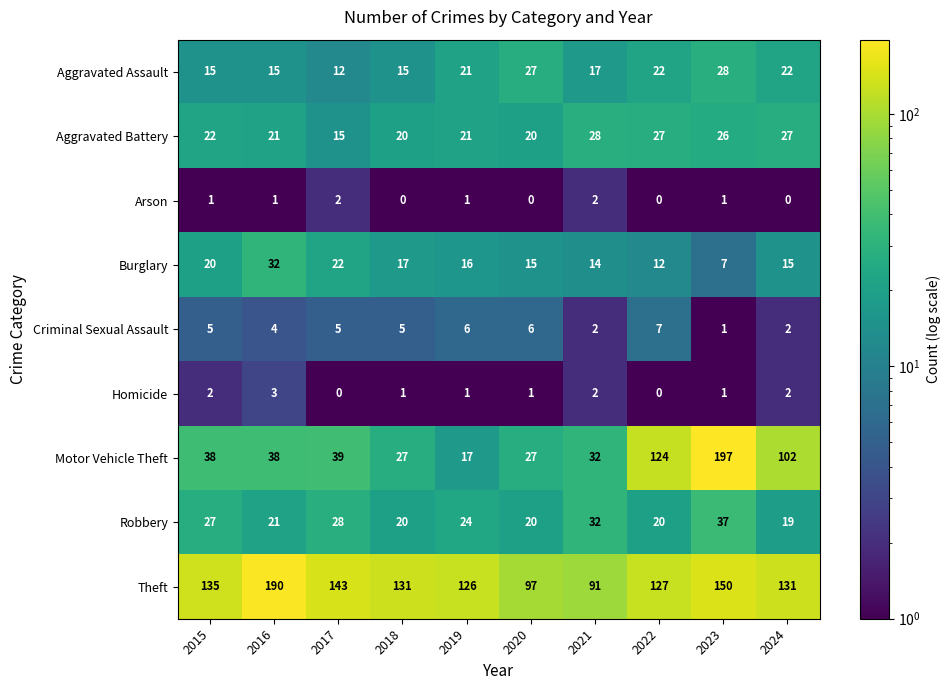

Which series changed the most between 2017 and 2024?

Motor Vehicle Theft